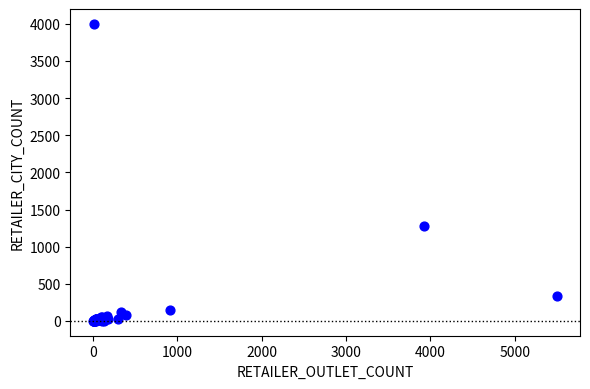

What Y value in the scatter plot is closest to 2000?

1279